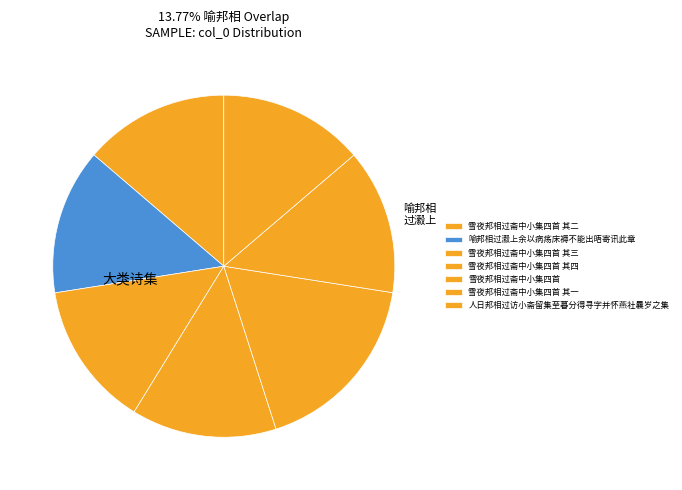

The 雪夜邦相过斋中小集四首 其三 slice represents 14% of the pie. True or false?

True